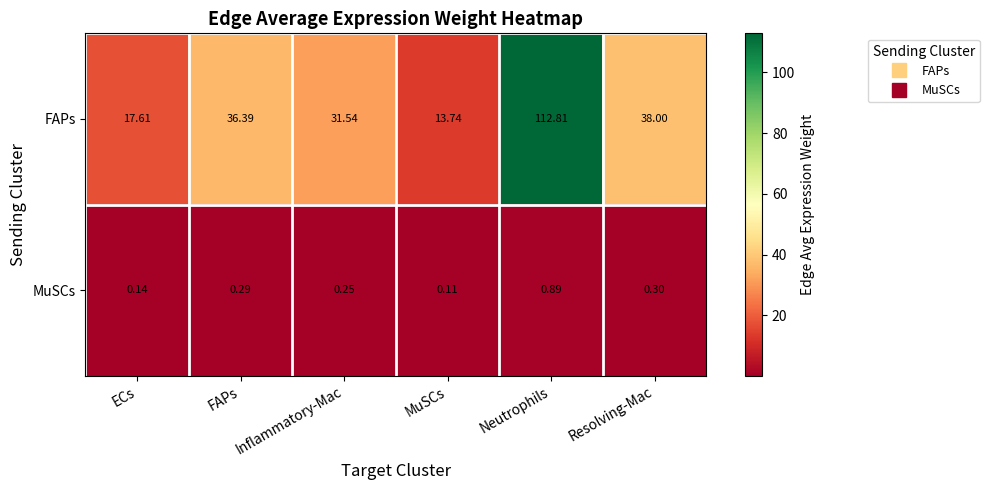

Which series has the largest total across all categories?

FAPs